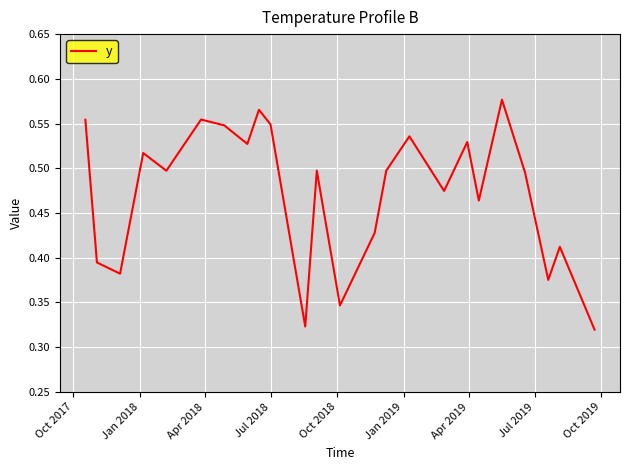

Does the chart have visible grid lines?

Yes